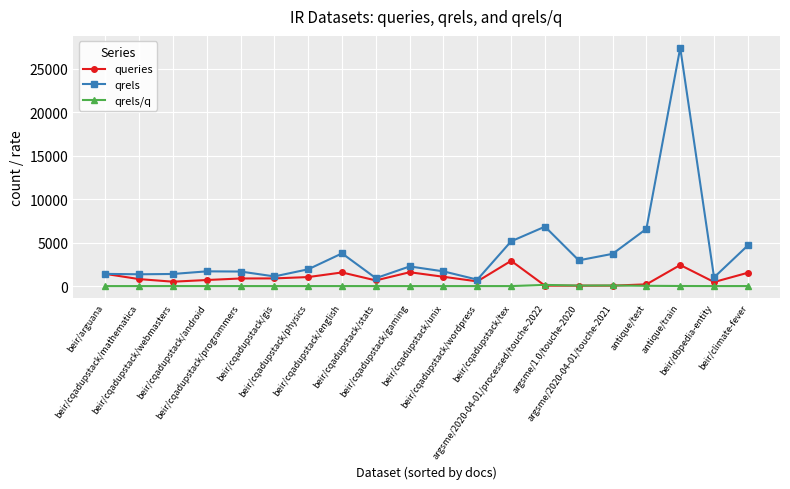

At which category is the sum across all series the highest?

antique/train